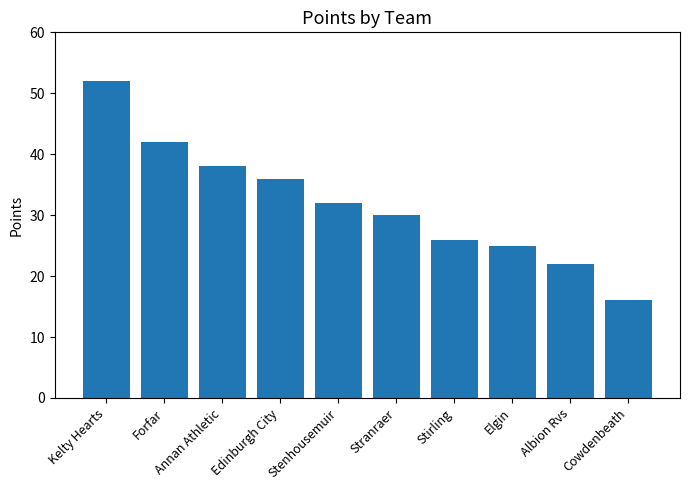

Count the number of categories in the chart.

10